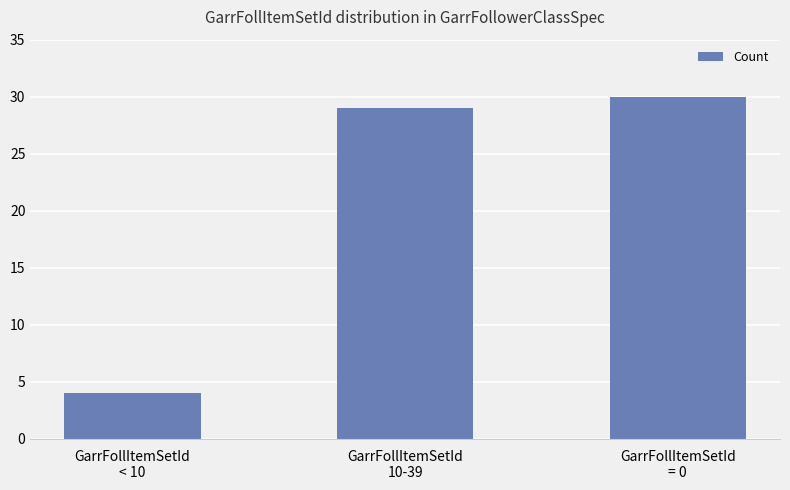

Which label corresponds to the largest value in the chart?

GarrFollItemSetId
= 0